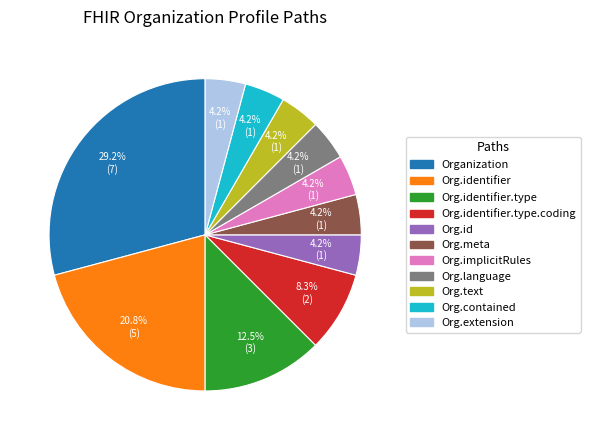

To the nearest percent, what is the average slice percentage?

9%